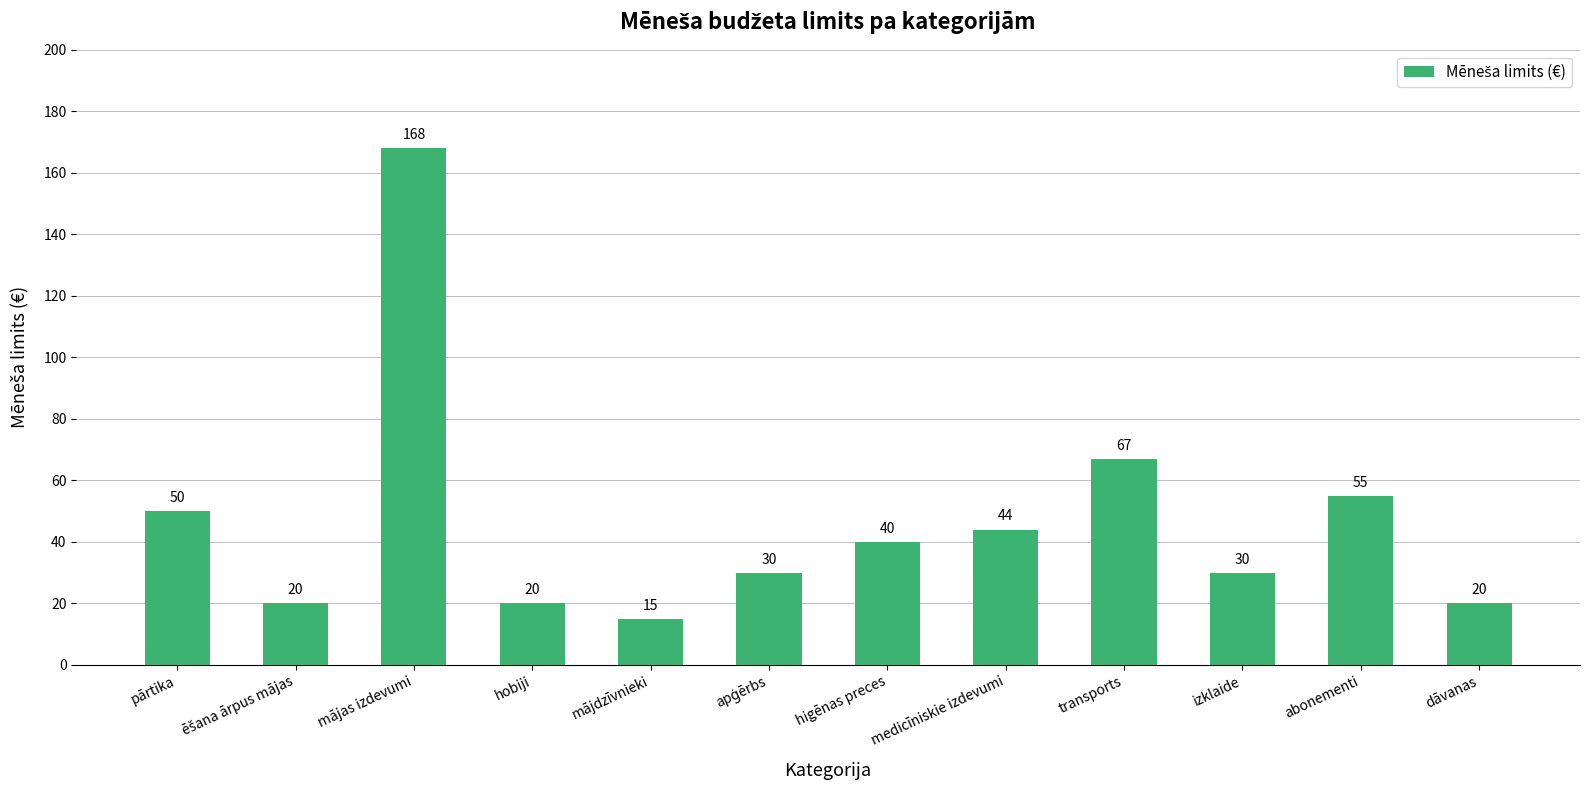

What is the ratio of the value at transports to the value at higēnas preces?

1.7